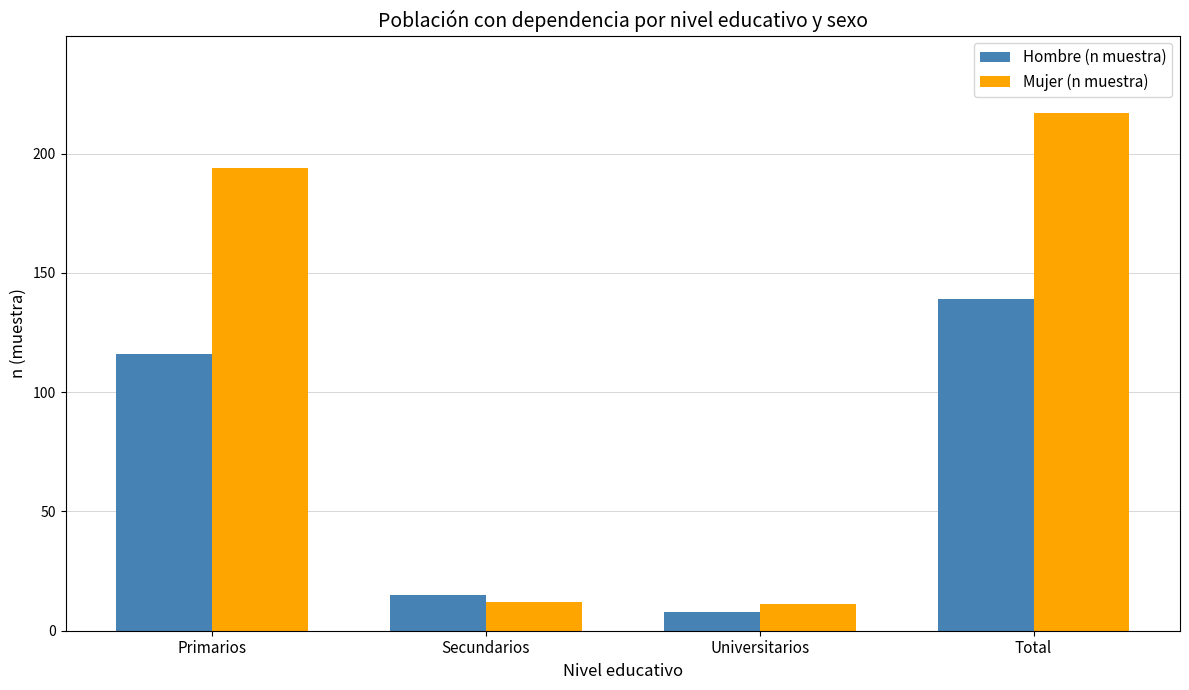

Rank the series at Secundarios from highest to lowest value.

Hombre (n muestra), Mujer (n muestra)